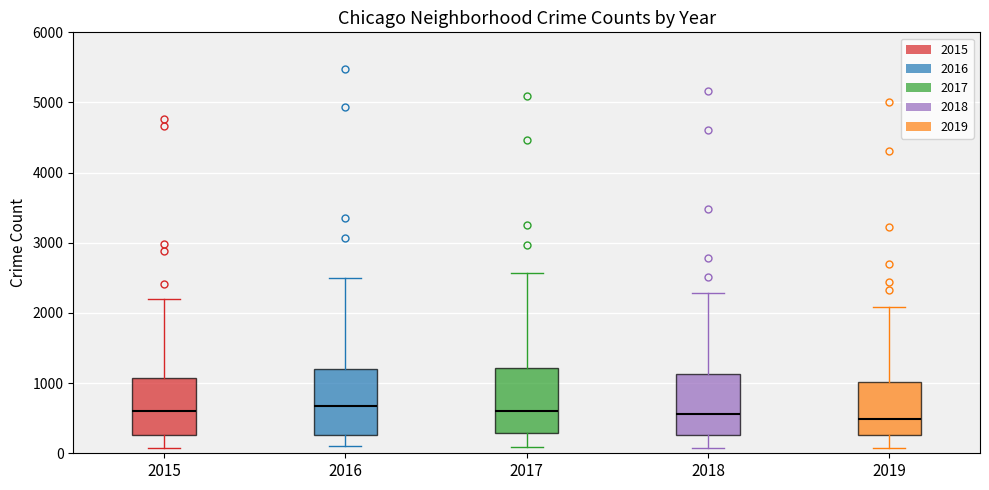

Reading left to right, transcribe this box plot: for each box, give where its median line is, the range the box spans, and where its two whiskers end, as read against the y-axis. The values are not printed on the chart, so give them approximately, as read against the axis.

2015: median 600, box 300 to 1100, whiskers 100 to 2200
2016: median 700, box 300 to 1200, whiskers 100 to 2500
2017: median 600, box 300 to 1200, whiskers 100 to 2600
2018: median 600, box 300 to 1100, whiskers 100 to 2300
2019: median 500, box 300 to 1000, whiskers 100 to 2100